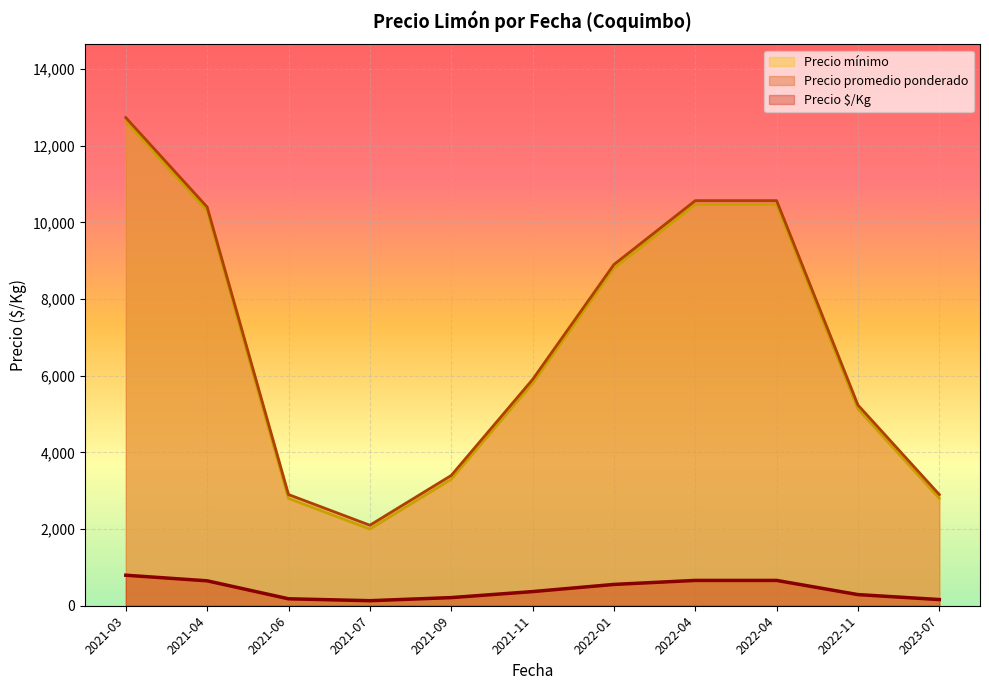

What is the difference between the second highest and minimum values in the Precio promedio ponderado series?

8466.7